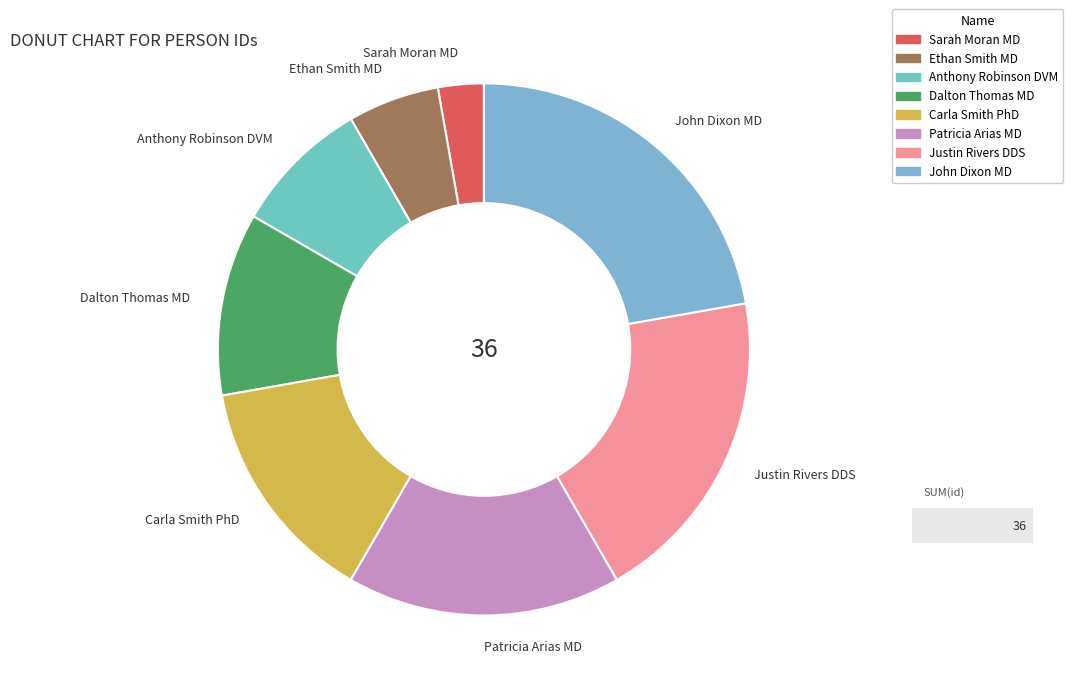

Which has a higher value, Carla Smith PhD or Anthony Robinson DVM?

Carla Smith PhD